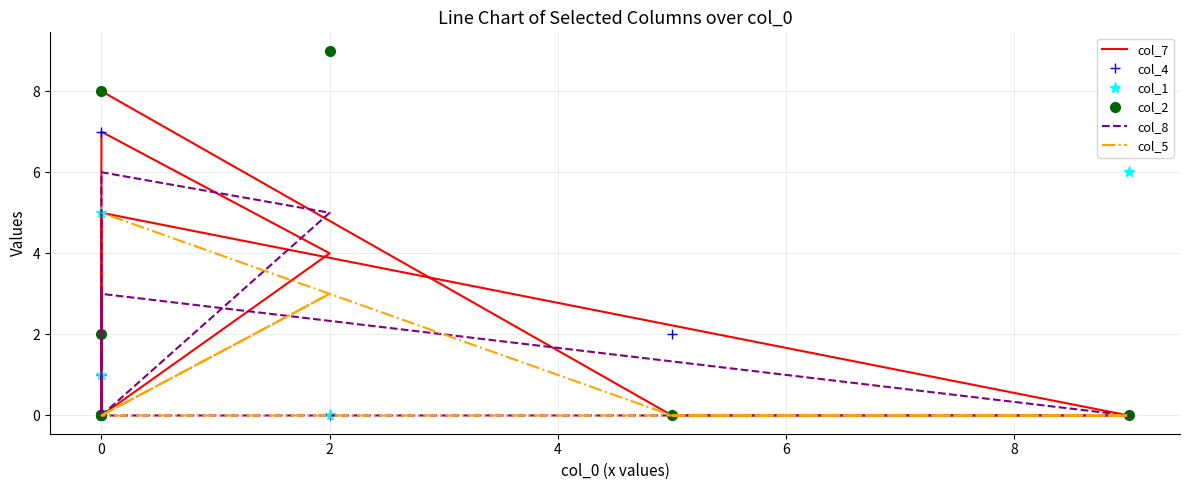

Does the chart have visible grid lines?

Yes